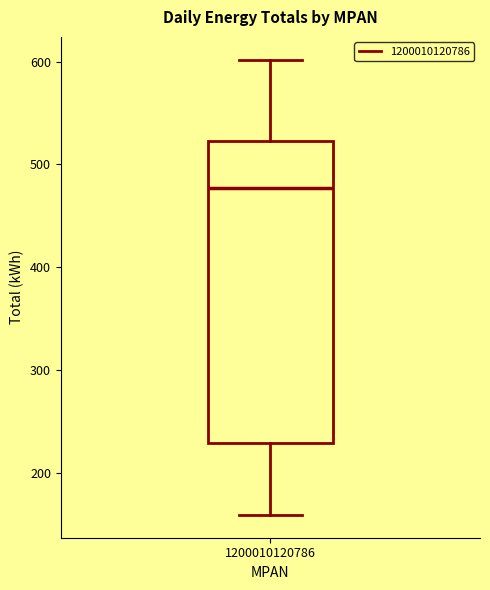

Where does the lower whisker of the box at x = 1200010120786 end on the y-axis? The values are not printed on the chart, so give them approximately, as read against the axis.

160